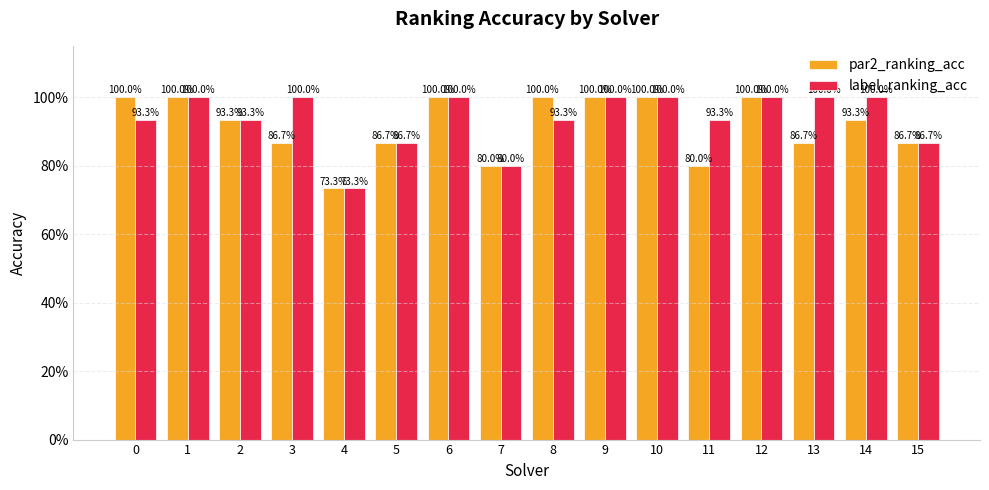

Reading left to right, extract all data points from this chart.

par2_ranking_acc: 1.0	1.0	0.9	0.9	0.7	0.9	1.0	0.8	1.0	1.0	1.0	0.8	1.0	0.9	0.9	0.9
label_ranking_acc: 0.9	1.0	0.9	1.0	0.7	0.9	1.0	0.8	0.9	1.0	1.0	0.9	1.0	1.0	1.0	0.9